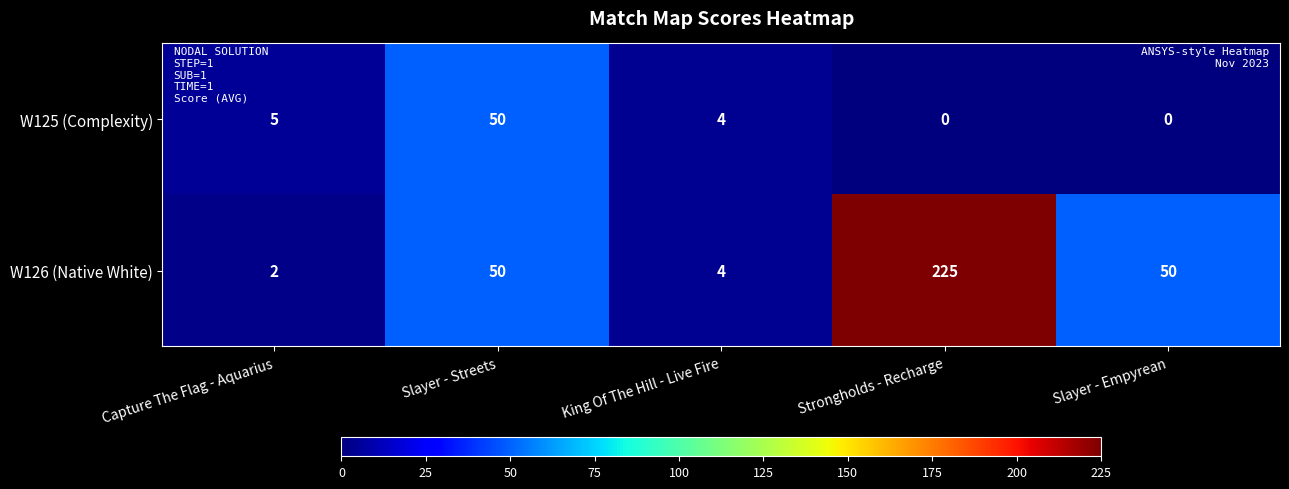

Which label corresponds to the largest value in the chart?

Strongholds - Recharge